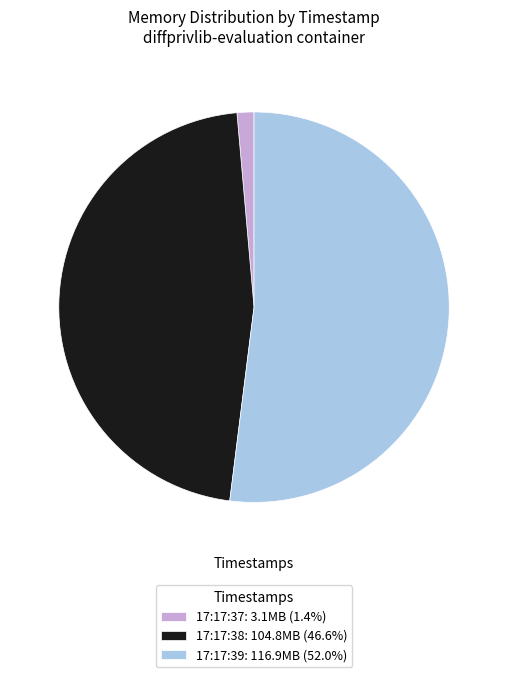

Count the number of slices in the pie.

3